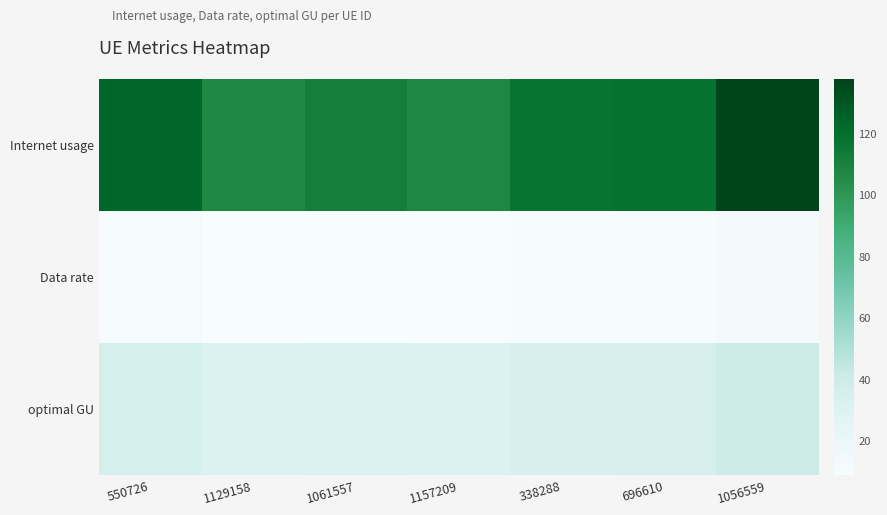

At 1157209, list the series in order from largest to smallest.

Internet usage, optimal GU, Data rate